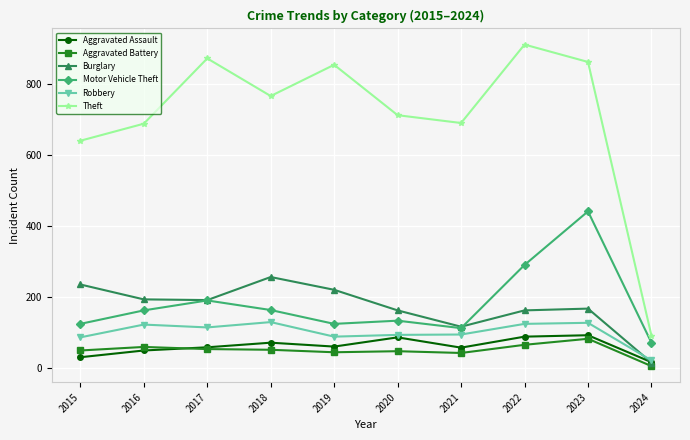

True or false: Burglary has more than 1 interior local peaks.

True